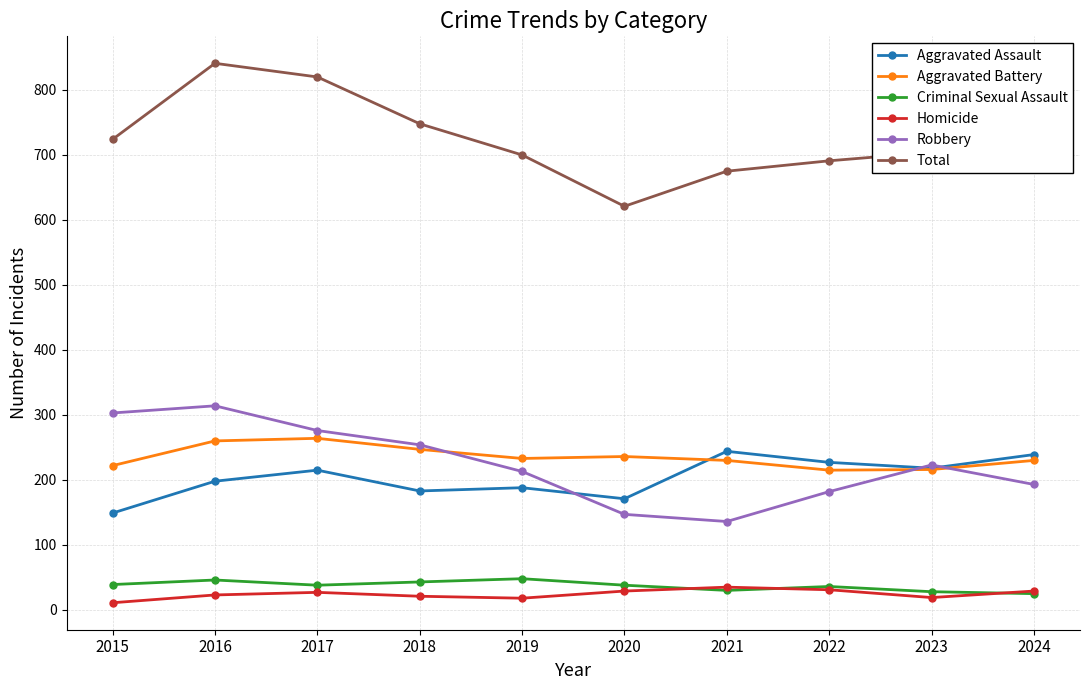

How many data points in Aggravated Assault are less than 215?

5